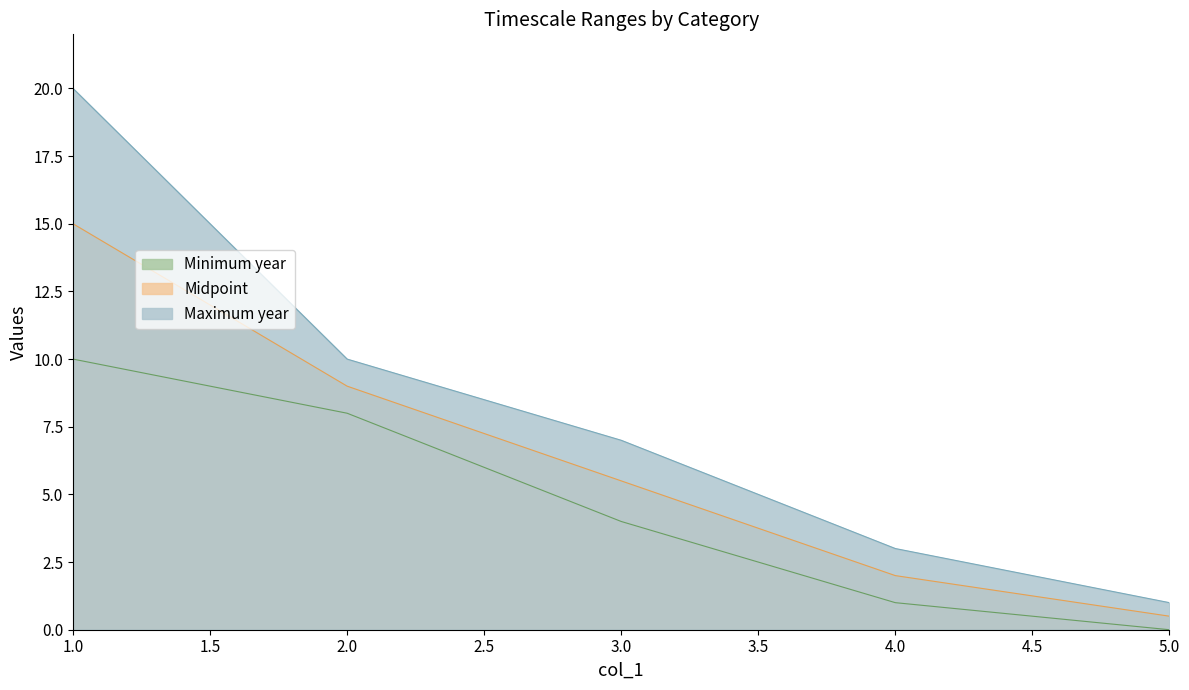

Reading left to right, transcribe all the data shown in this chart.

Midpoint: 5=0.5	4=2.0	3=5.5	2=9.0	1=15.0
Minimum year: 5=0.0	4=1.0	3=4.0	2=8.0	1=10.0
Maximum year: 5=1.0	4=3.0	3=7.0	2=10.0	1=20.0